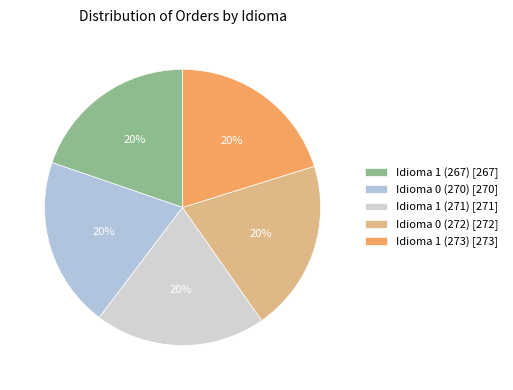

Which has a higher value, Idioma 1 (273) or Idioma 1 (271)?

Idioma 1 (273)